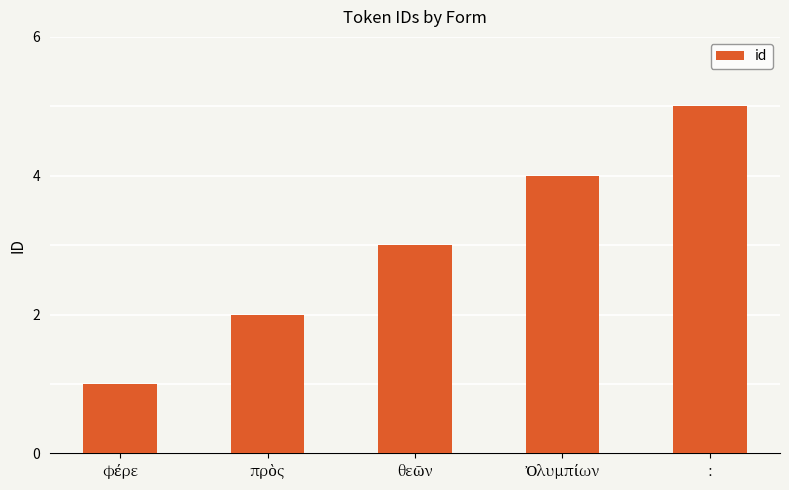

What is the sum of all values?

15